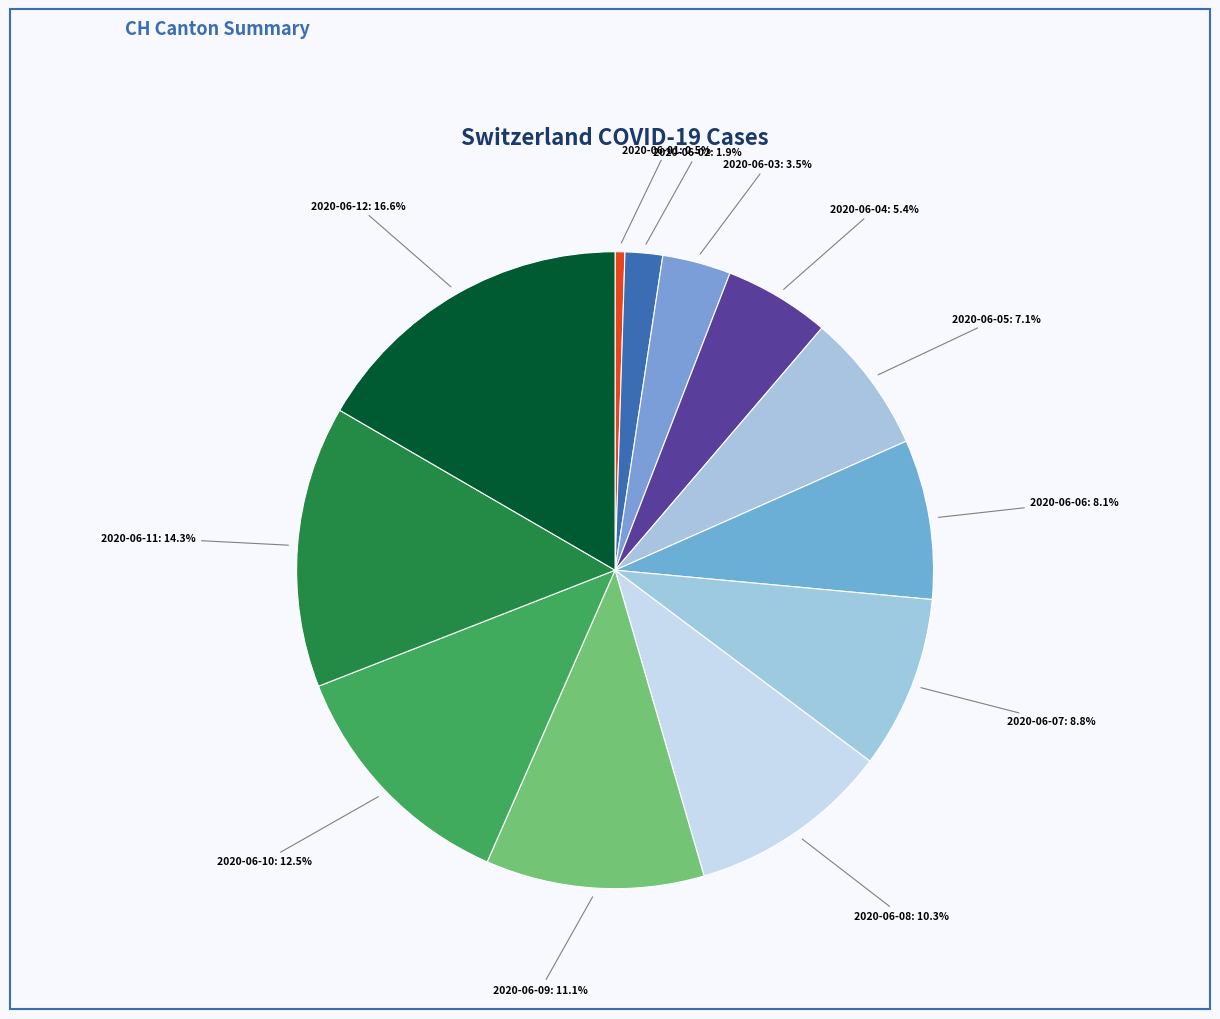

True or false: 2020-06-12 accounts for 17% of the total.

True